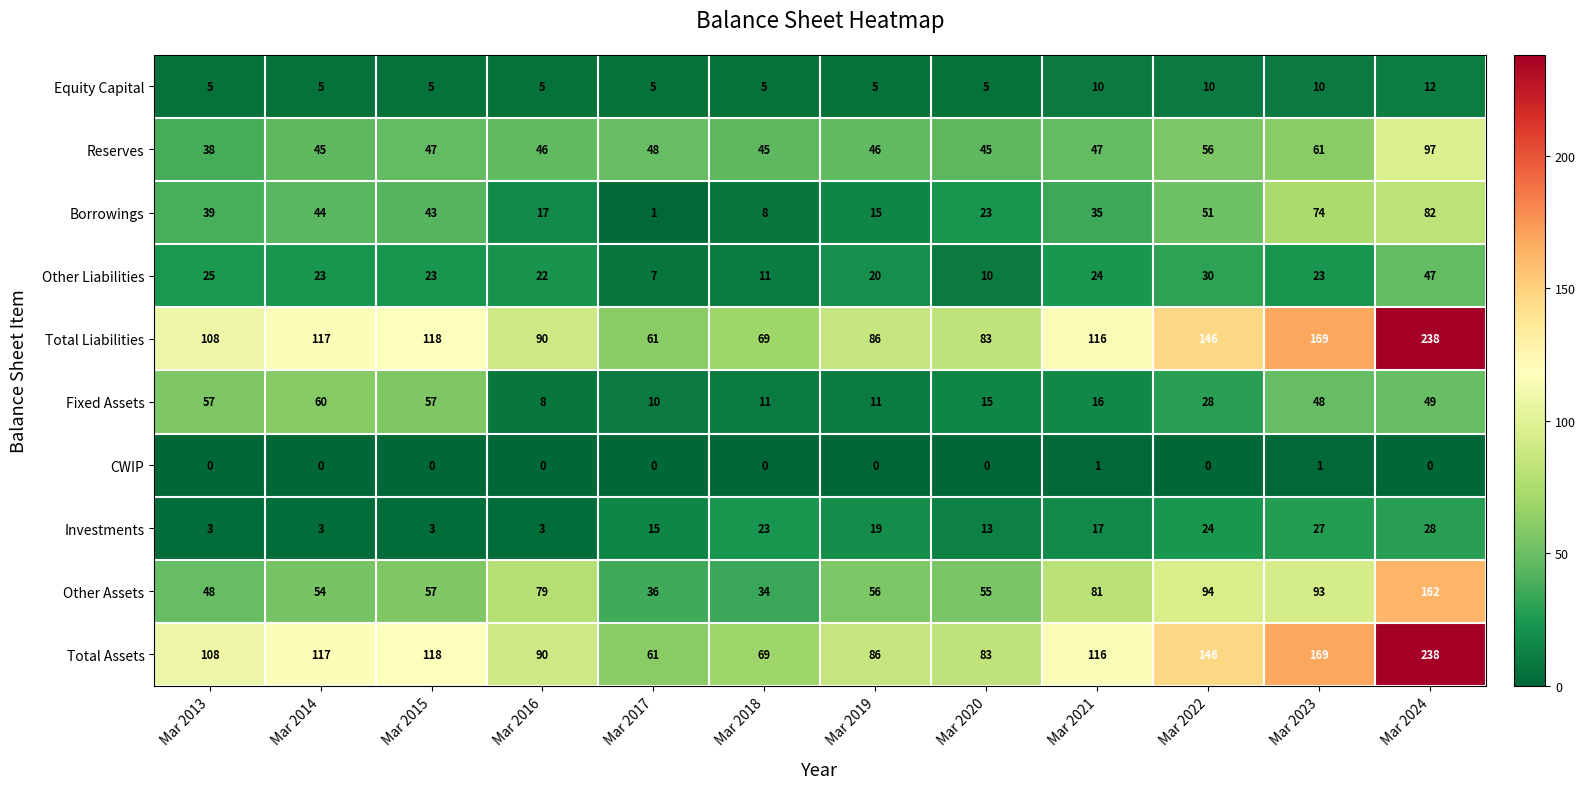

Which series changed the most between Mar 2016 and Mar 2017?

Other Assets